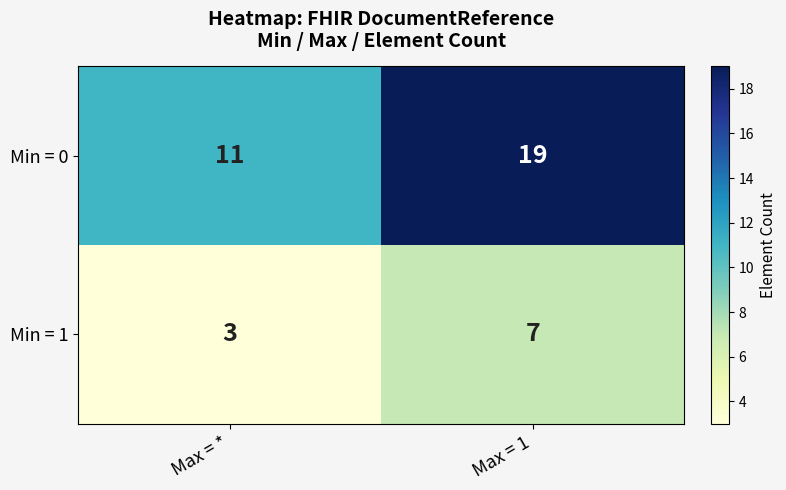

Which series has the largest total across all categories?

Min = 0